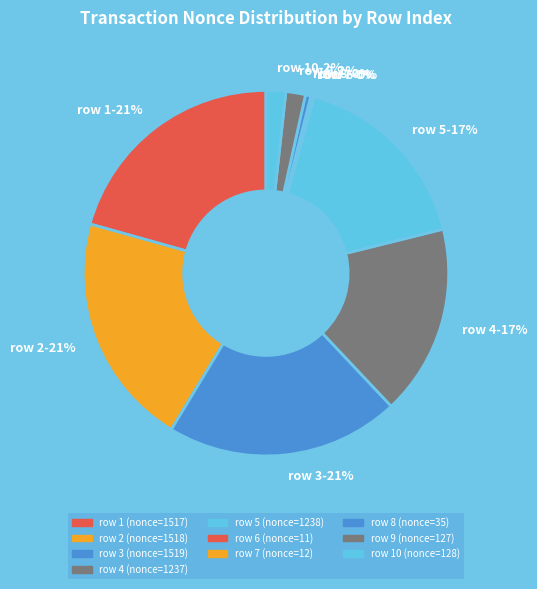

To the nearest percent, what portion does row 2 represent?

21%